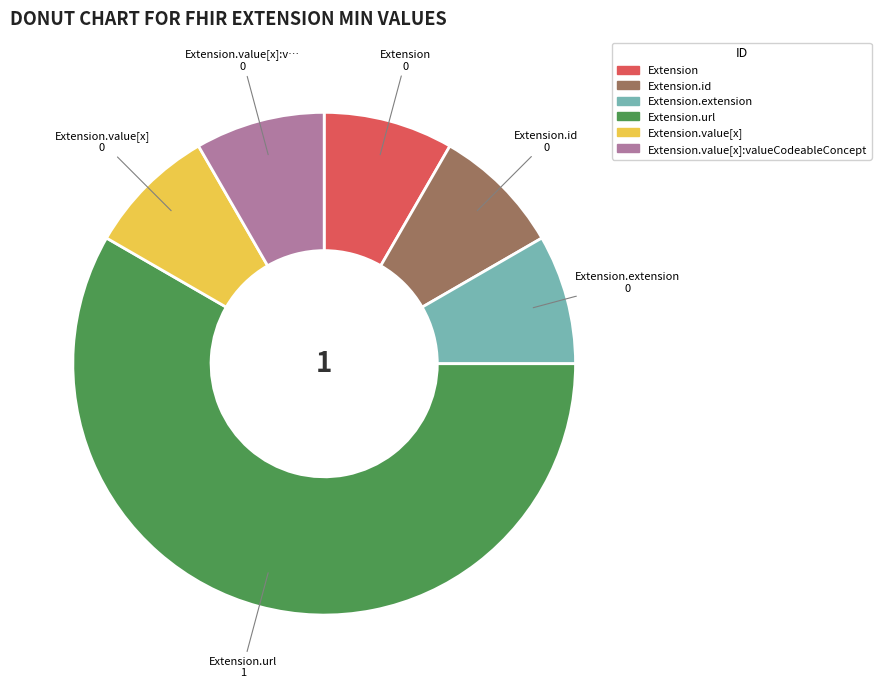

Count the number of slices in the pie.

6